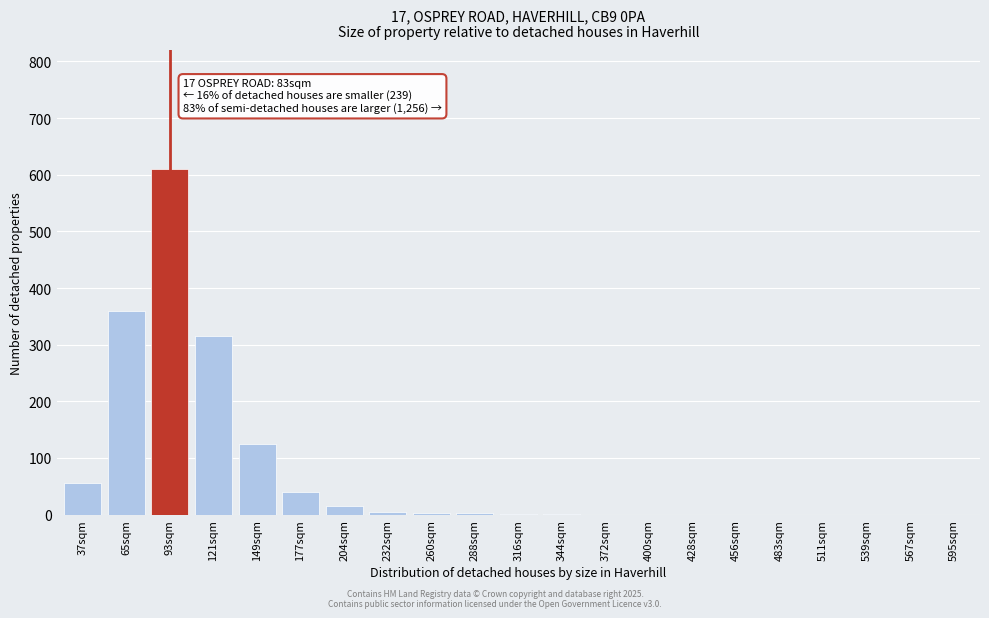

What is the sum of all values?

1532